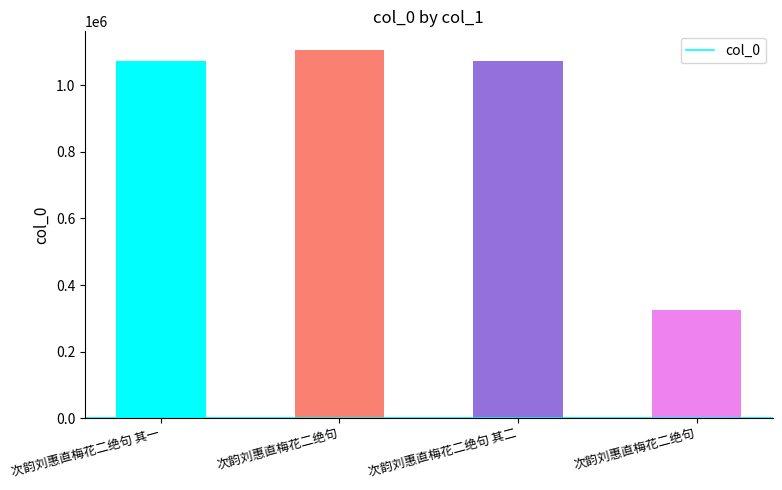

How many bars are there in total?

4